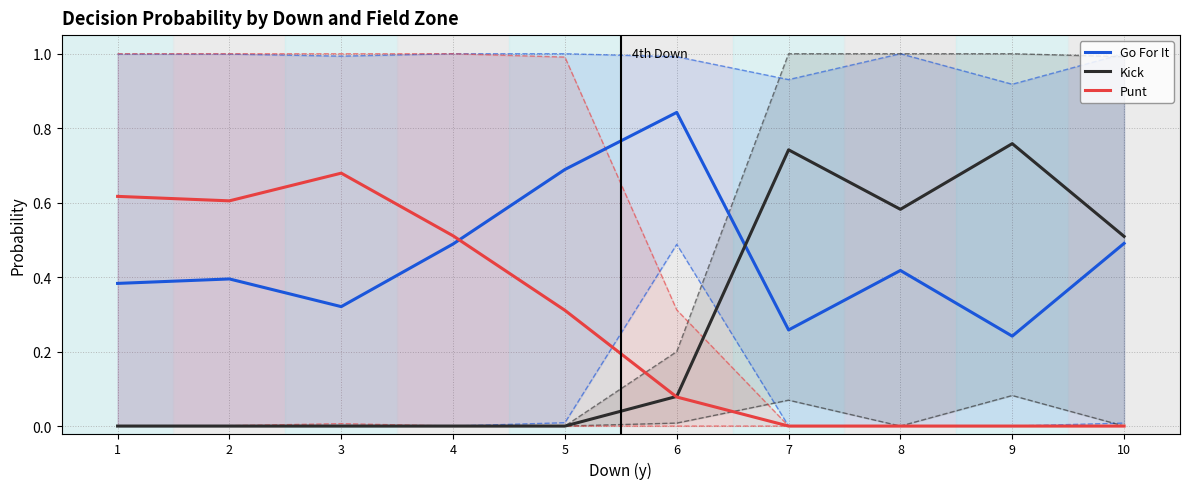

At which category does Kick reach its first local peak?

7